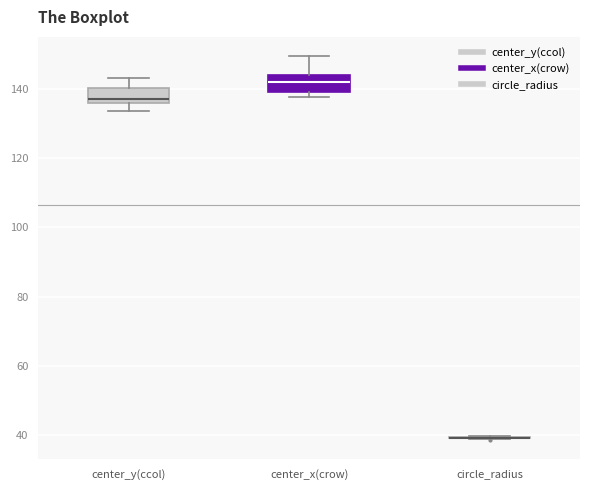

Reading left to right, read every box against the y-axis: the position of its median line, the range the box covers, and the ends of its whiskers. The values are not printed on the chart, so give them approximately, as read against the axis.

center_y(ccol): median 136 (just above the box's lower edge), box 136 to 140, whiskers 134 to 142
center_x(crow): median 142, box 140 to 144, whiskers 138 to 150
circle_radius: box collapsed to a line at 40, whiskers 38 to 40